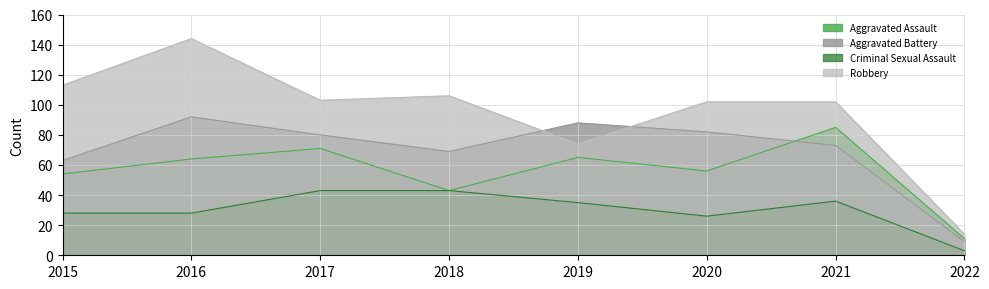

At which label is Aggravated Assault closest to 48?

2018